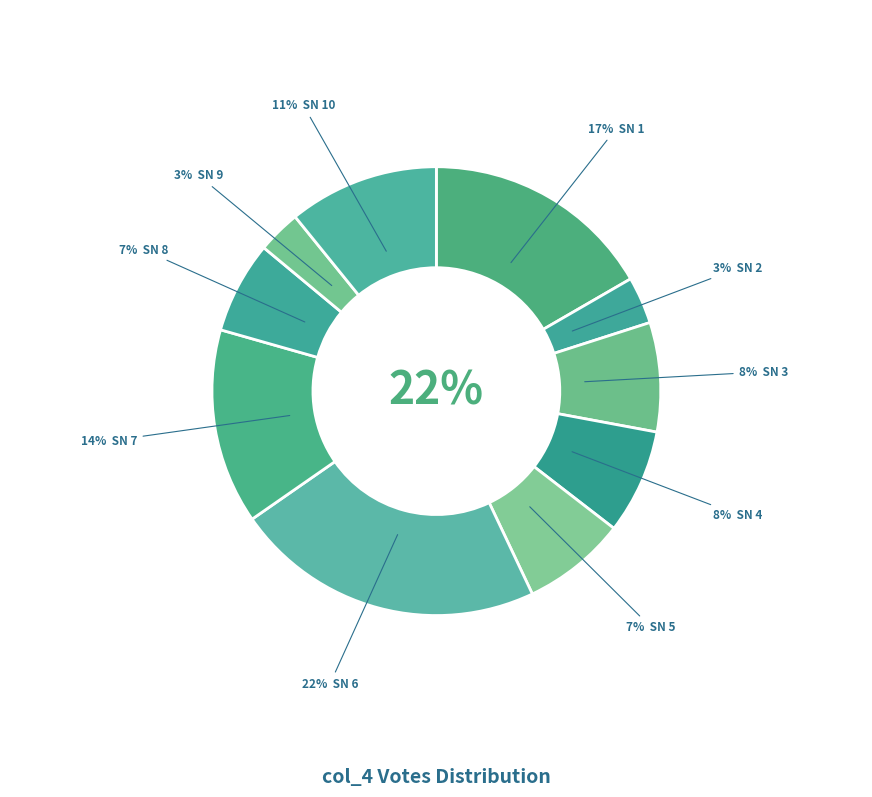

Which slice is the largest?

SN 6